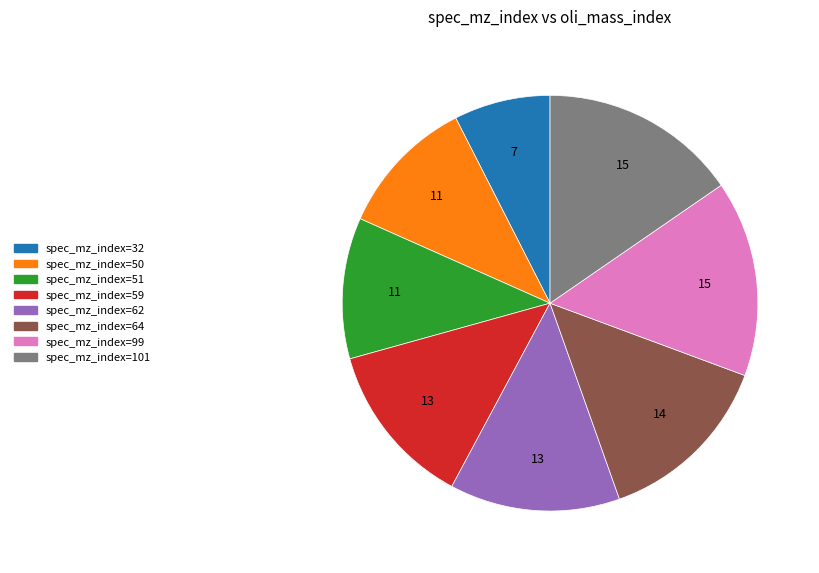

Is it true that spec_mz_index=101 is 22% of the pie?

False